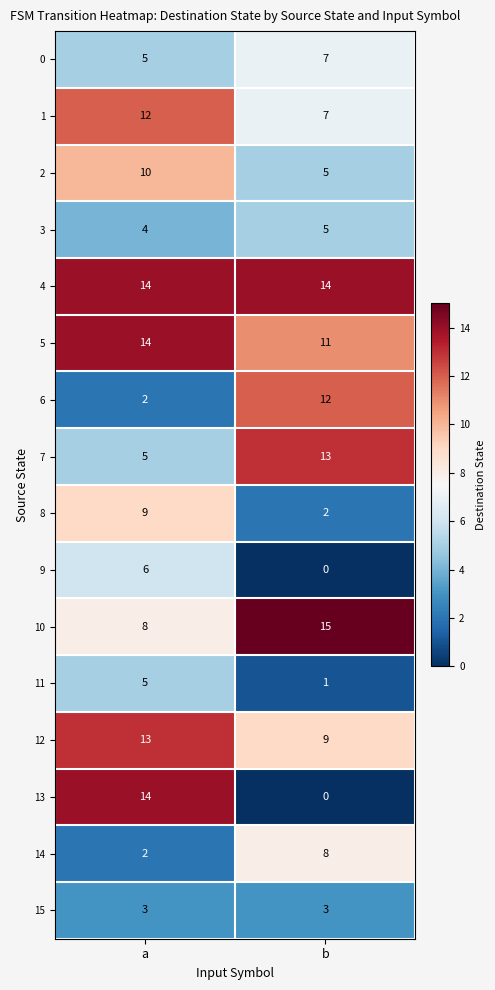

List the labels in order of 12 value, largest first.

a, b